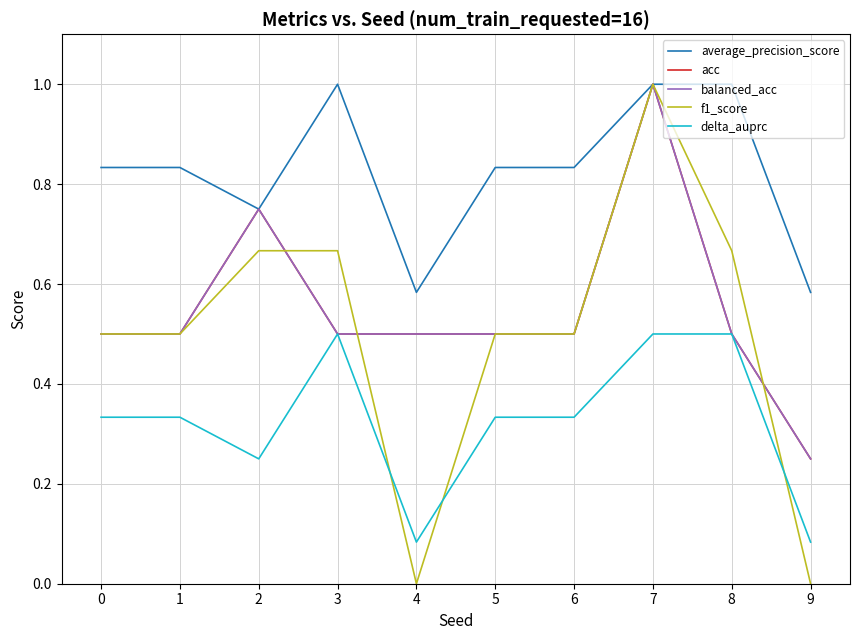

True or false: balanced_acc has a value of 1.2 at 2.

False